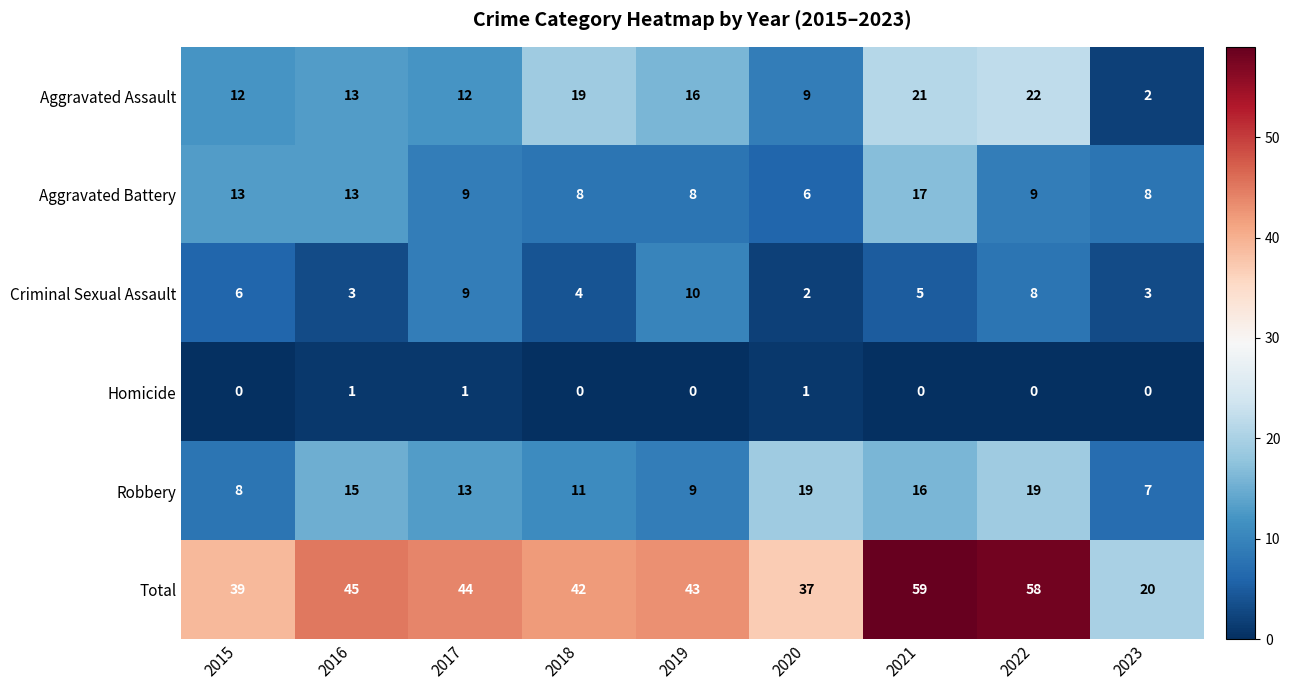

Is it true that Aggravated Battery equals 14 at 2023?

False